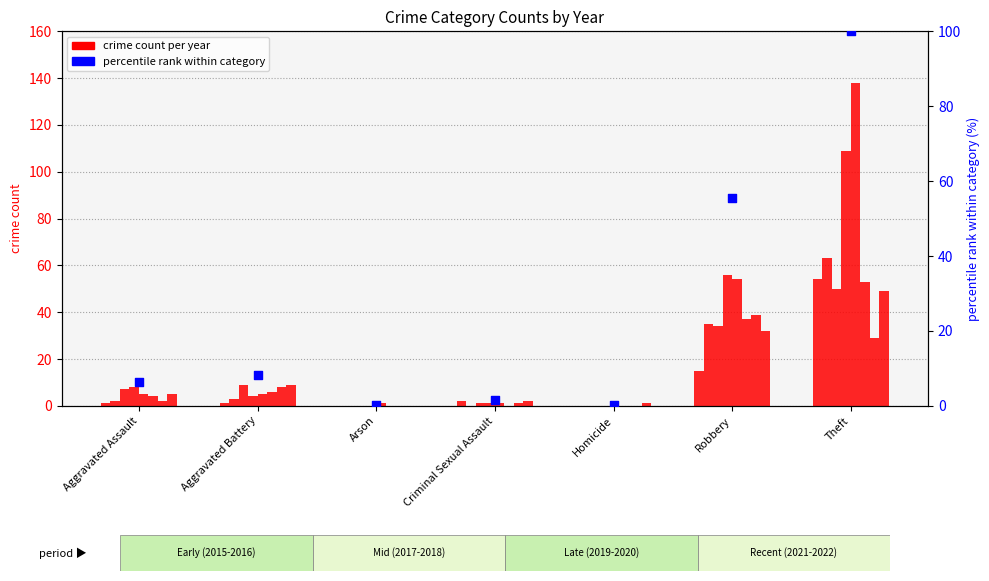

What is the change in value from Homicide to Theft?

+99.8